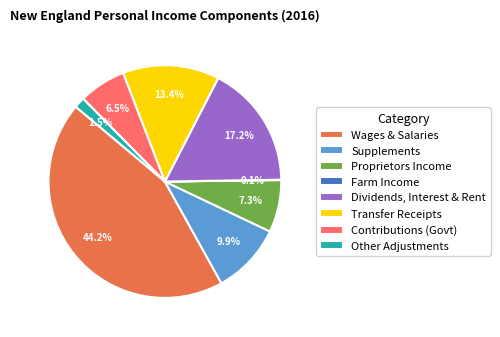

What is the largest slice in the pie chart?

Wages & Salaries